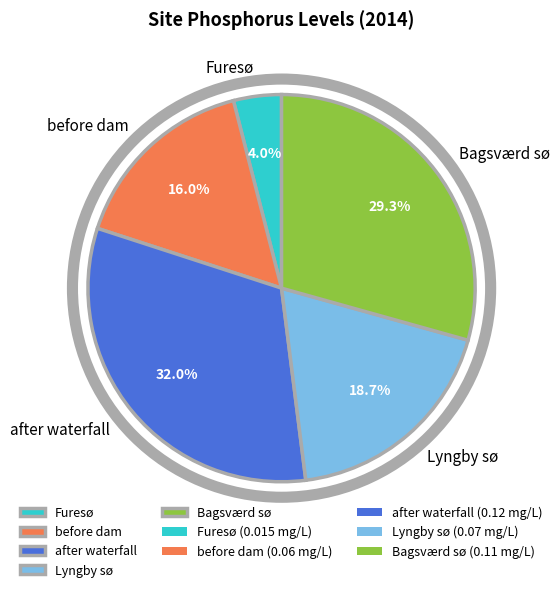

Is there any slice that represents more than half of the pie?

No